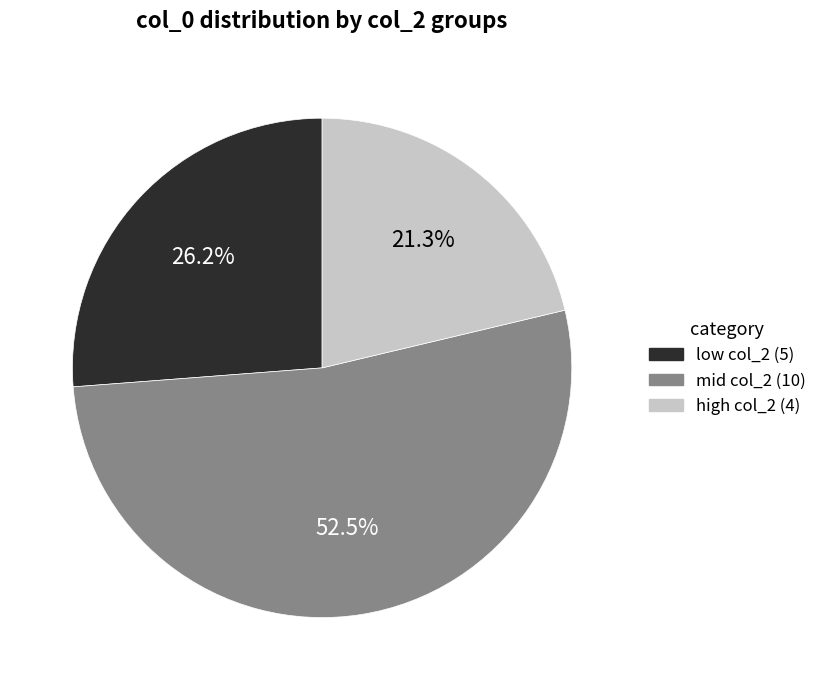

What percentage do low col_2 (5) and high col_2 (4) together represent?

47.5%